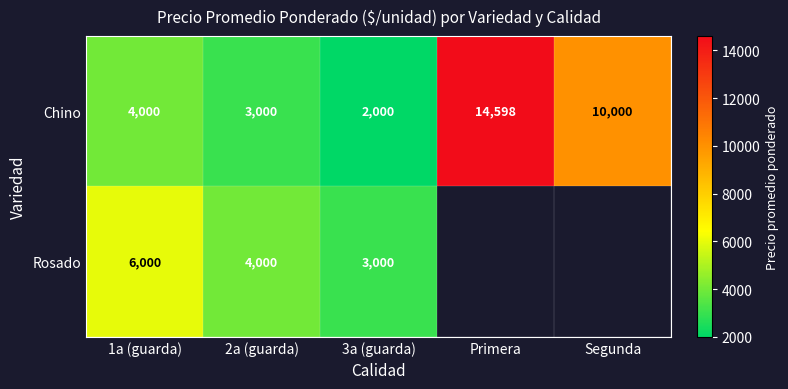

The Rosado series shows 9208.3 at 1a (guarda). True or false?

False